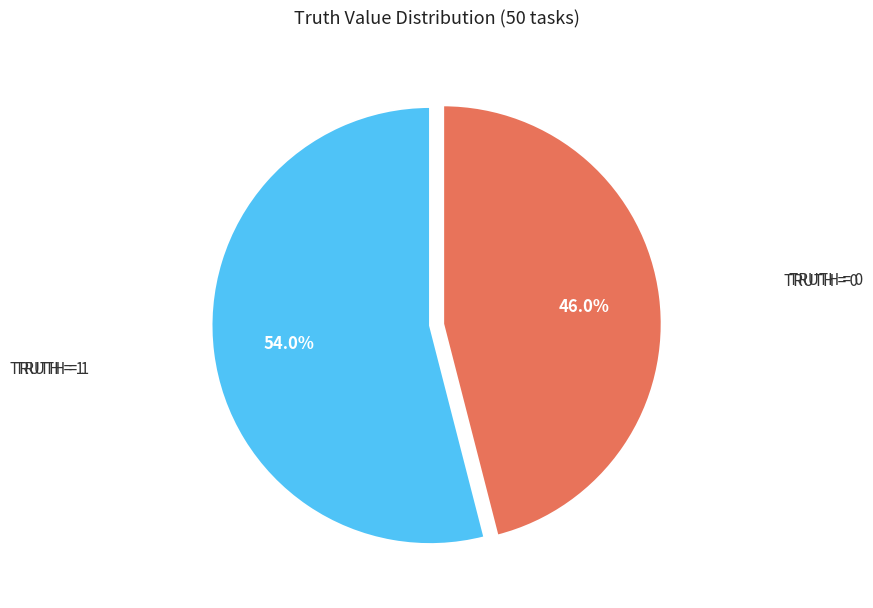

Does any single category account for the majority?

Yes